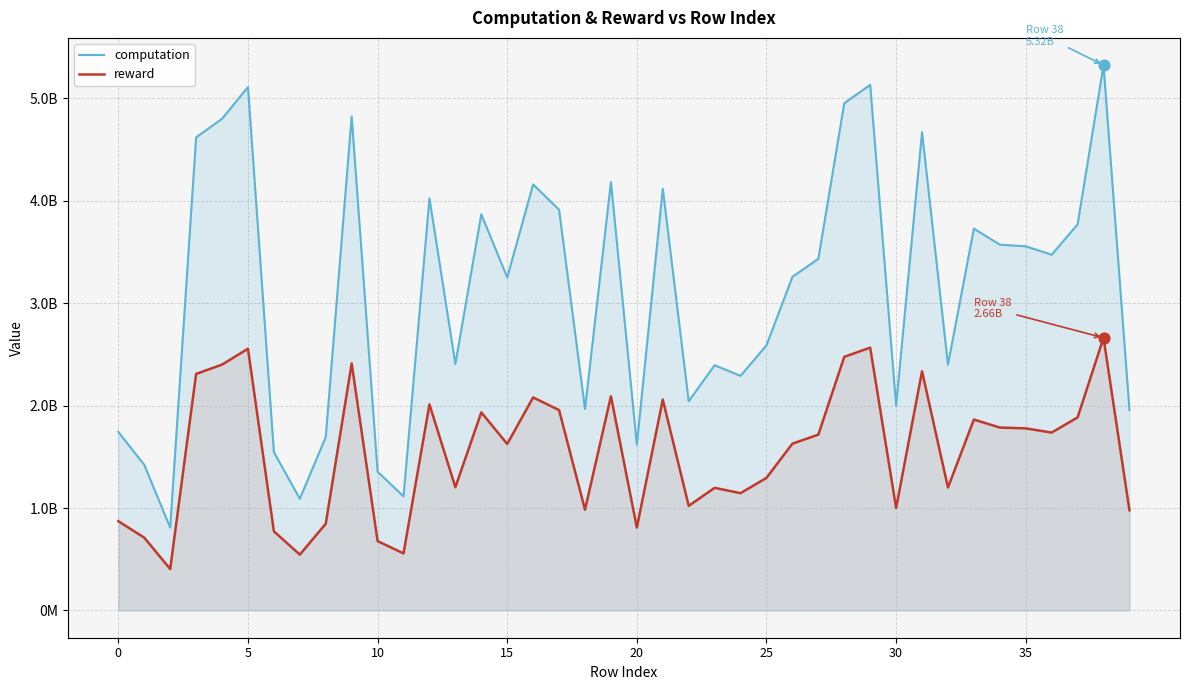

Which series reaches the maximum Y coordinate?

computation